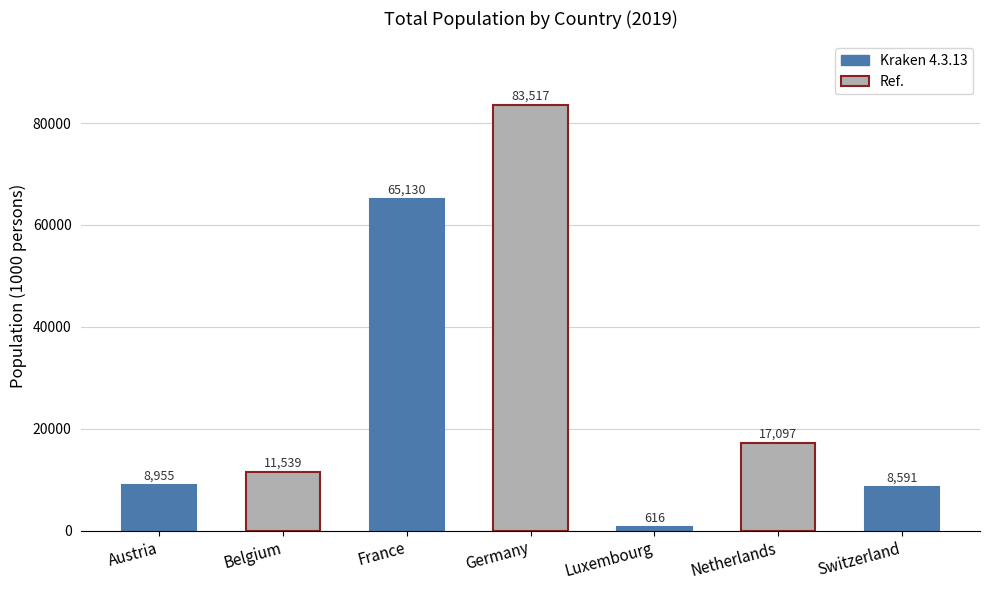

List the labels in order of value, smallest first.

Luxembourg, Switzerland, Austria, Belgium, Netherlands, France, Germany